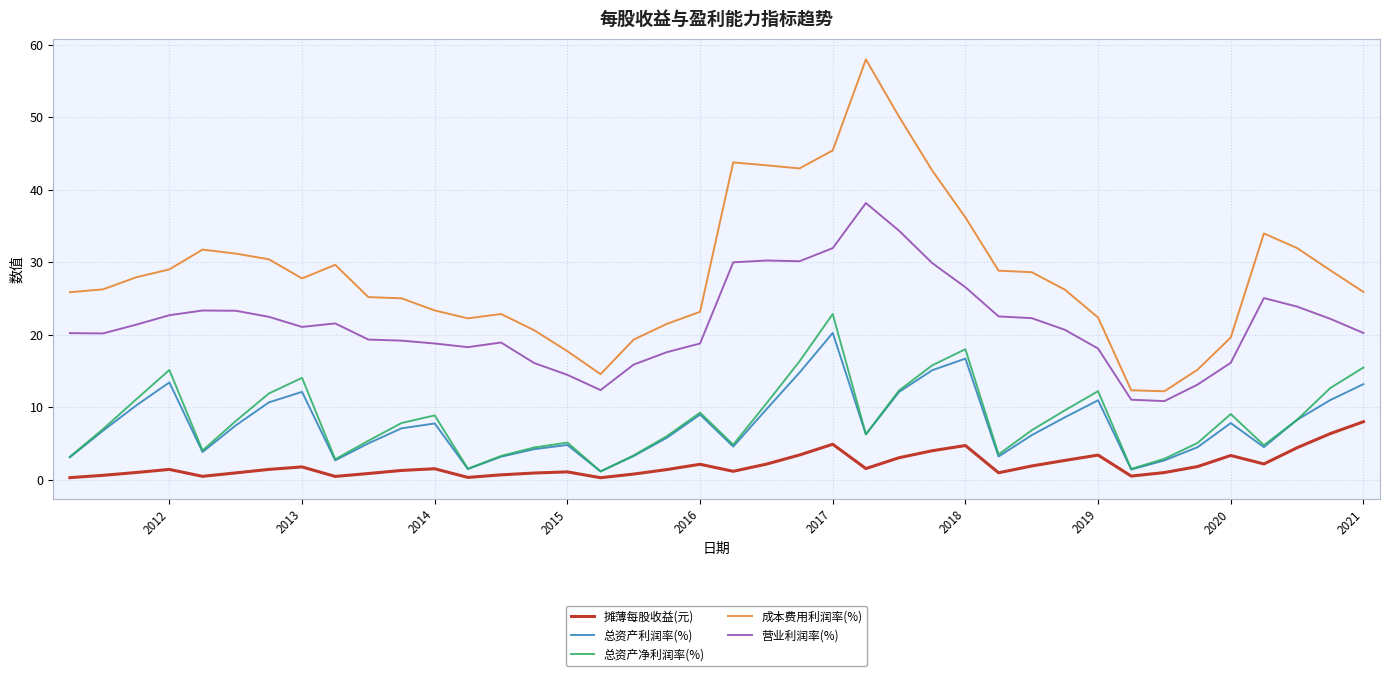

True or false: 总资产利润率(%) and 营业利润率(%) cross at least once.

False